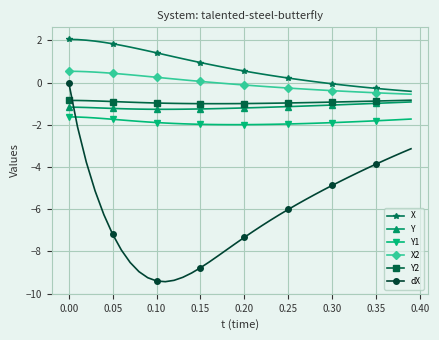

True or false: Y1 and dX intersect in this chart.

True